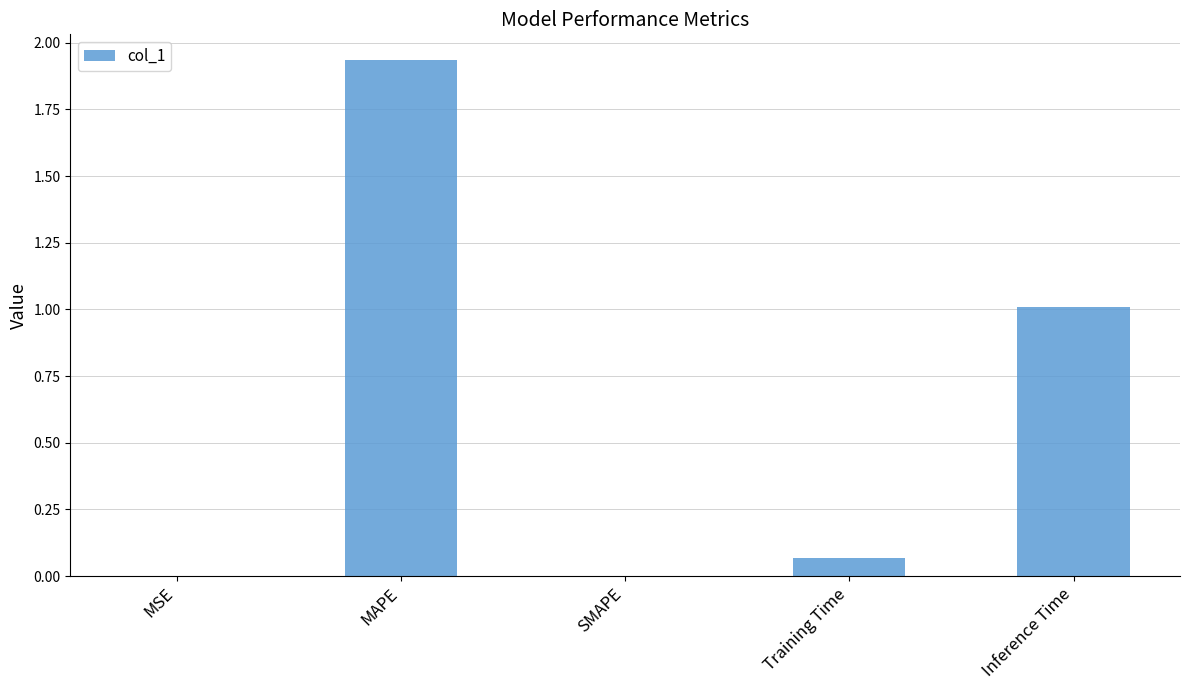

Which has a higher value, Training Time or SMAPE?

Training Time